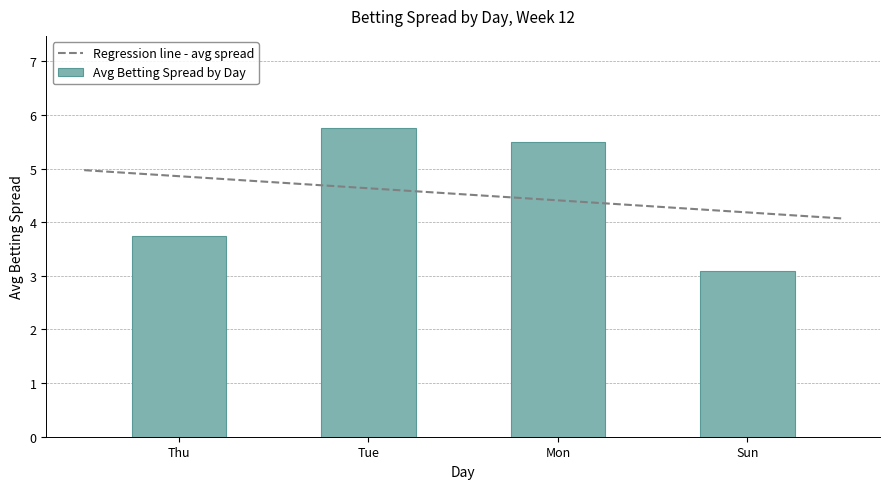

How many bars are there in total?

4